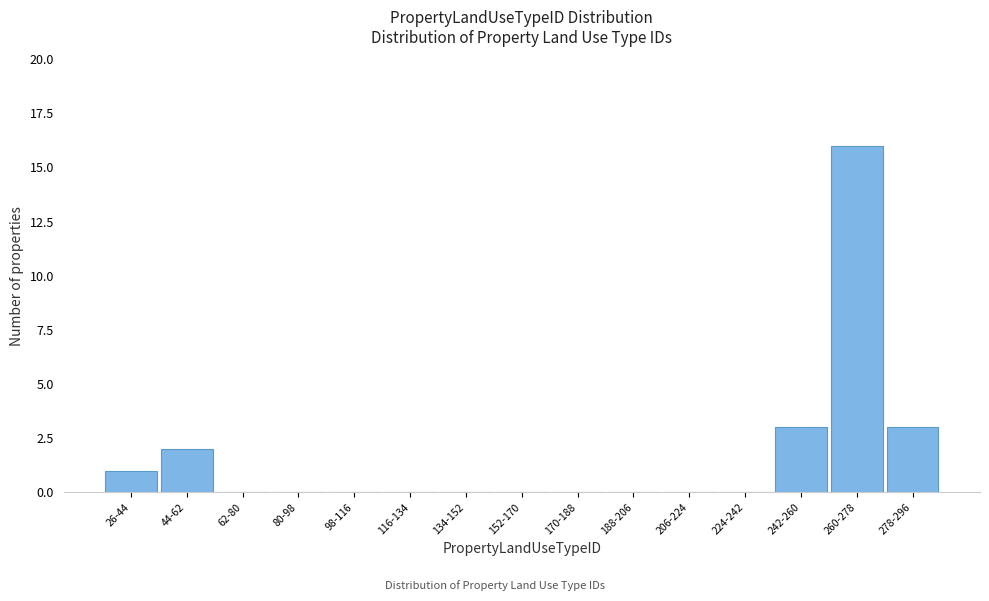

Reading right to left, list all the values displayed in this chart.

278-296=3	260-278=16	242-260=3	224-242=0	206-224=0	188-206=0	170-188=0	152-170=0	134-152=0	116-134=0	98-116=0	80-98=0	62-80=0	44-62=2	26-44=1